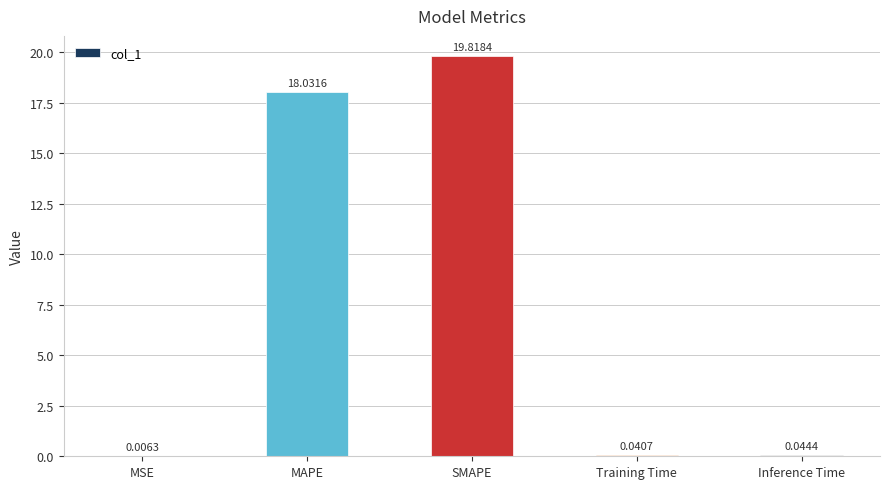

What is the greatest value displayed?

19.8